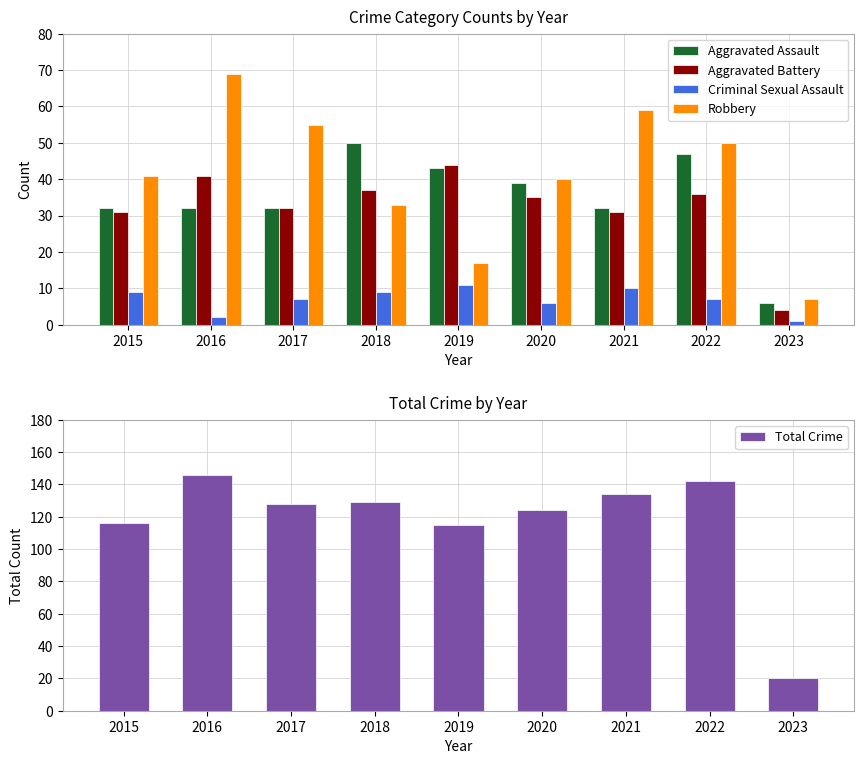

At which category is the sum across all series the highest?

2016